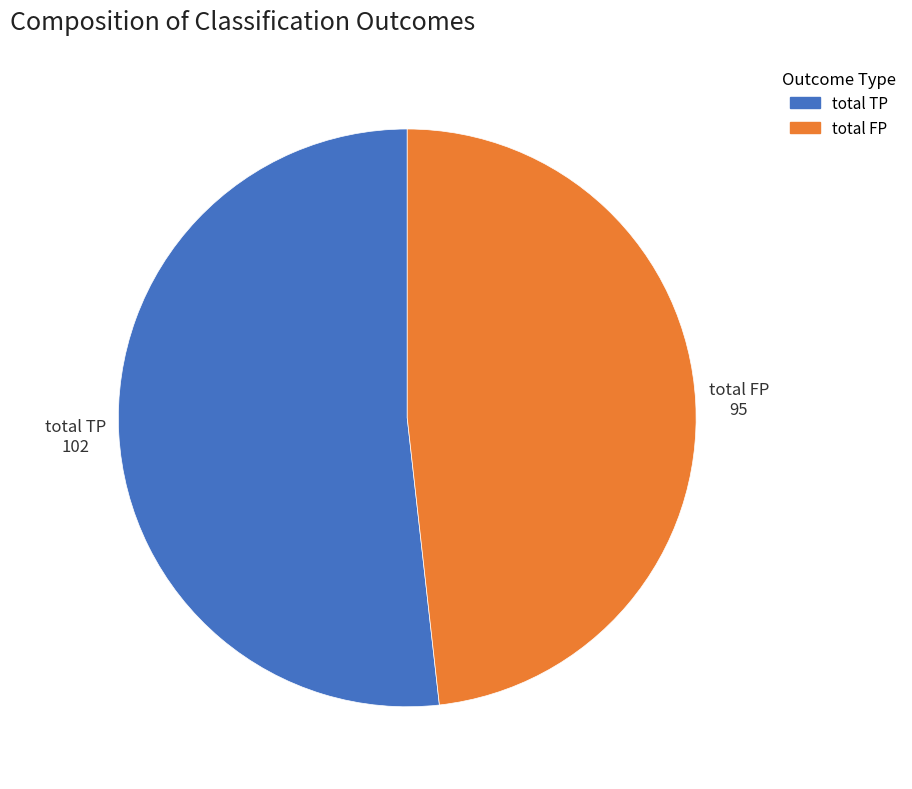

What is the smallest slice in the pie chart?

total FP